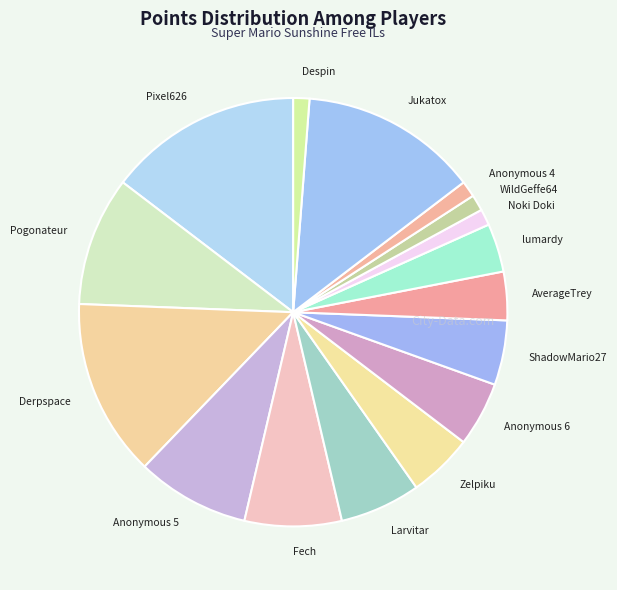

How many segments does this pie chart have?

16